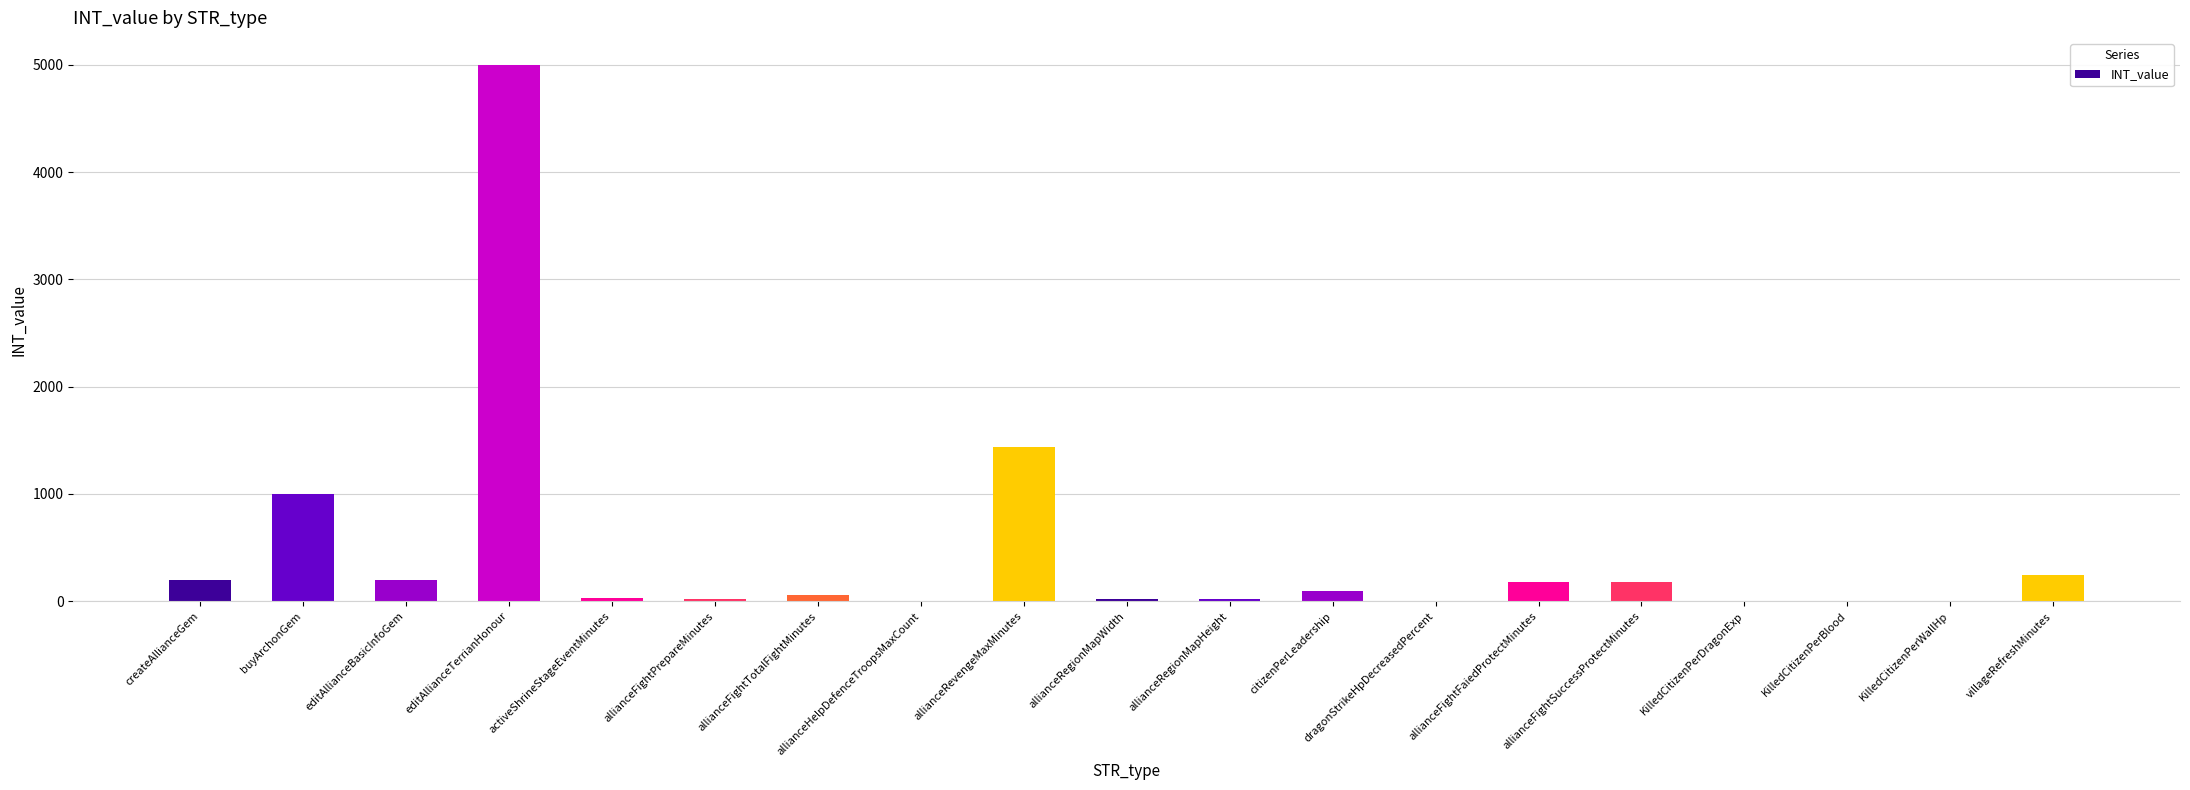

Count the number of categories in the chart.

19